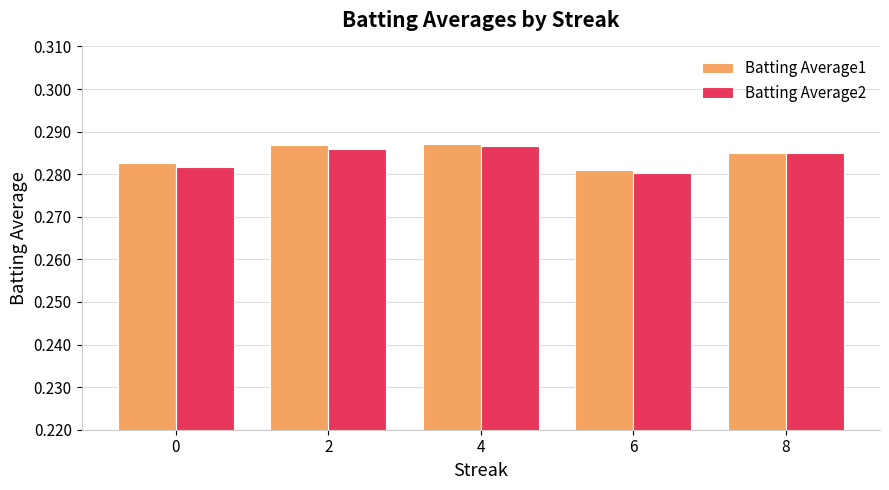

How many Batting Average1 values are between 0 and 1?

5